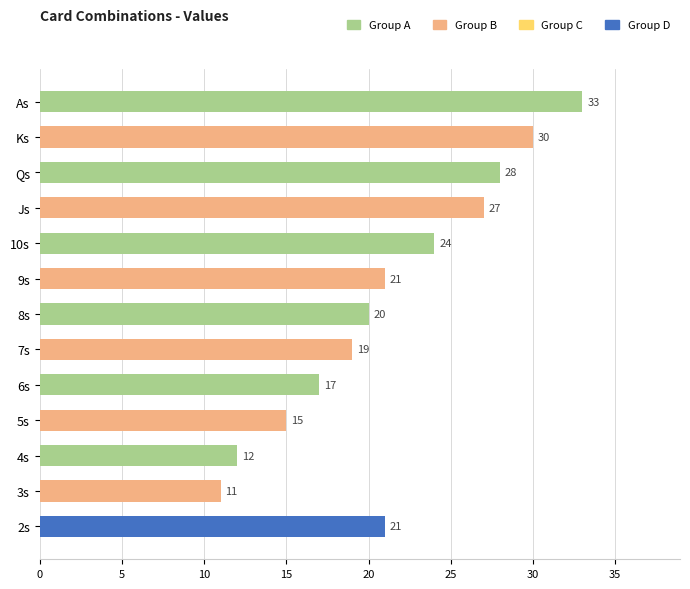

What value does the data have at 3s, to the nearest 5?

10